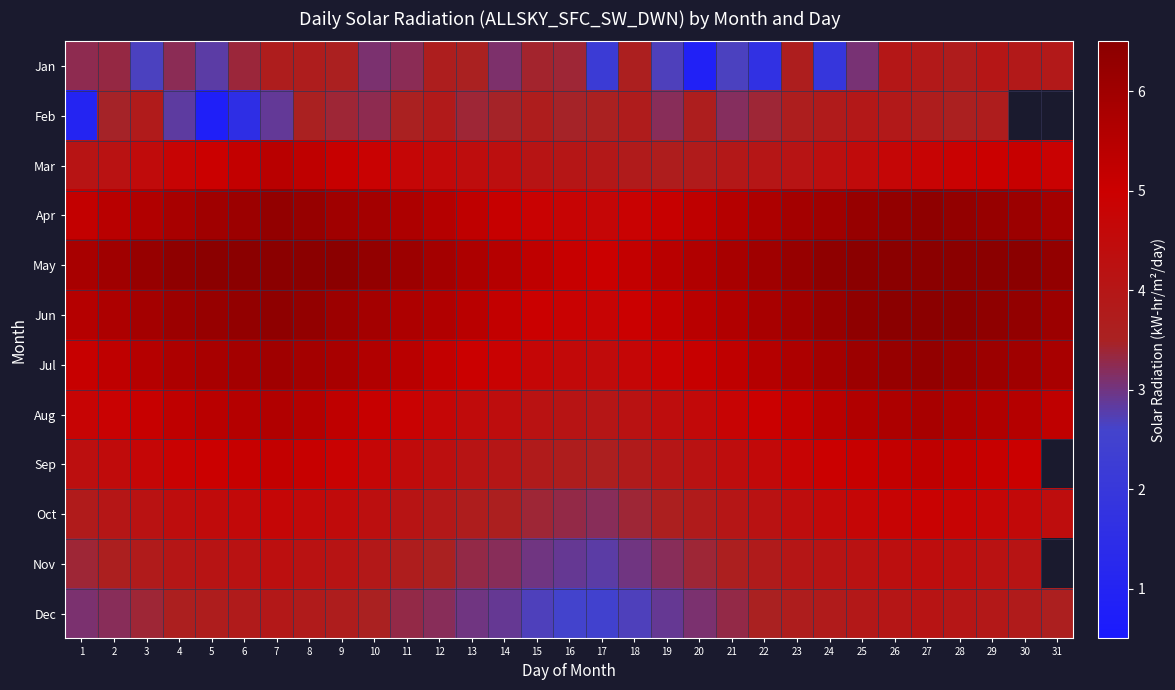

What is the difference between the Sep values at 1 and 19?

0.3